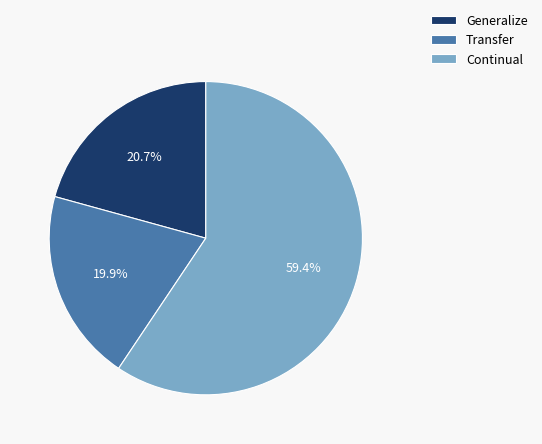

Is the sum of Continual and Transfer greater than half?

Yes